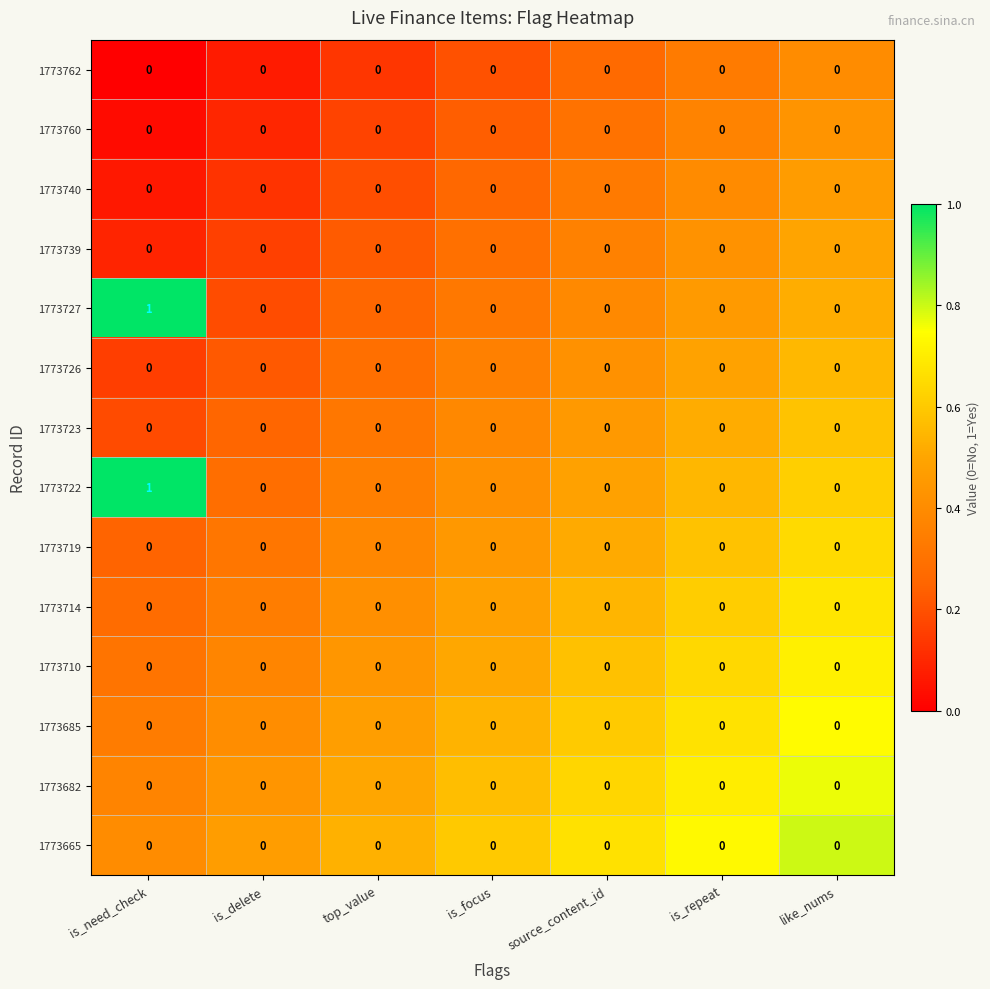

At which category does the chart reach its peak across all series?

is_need_check